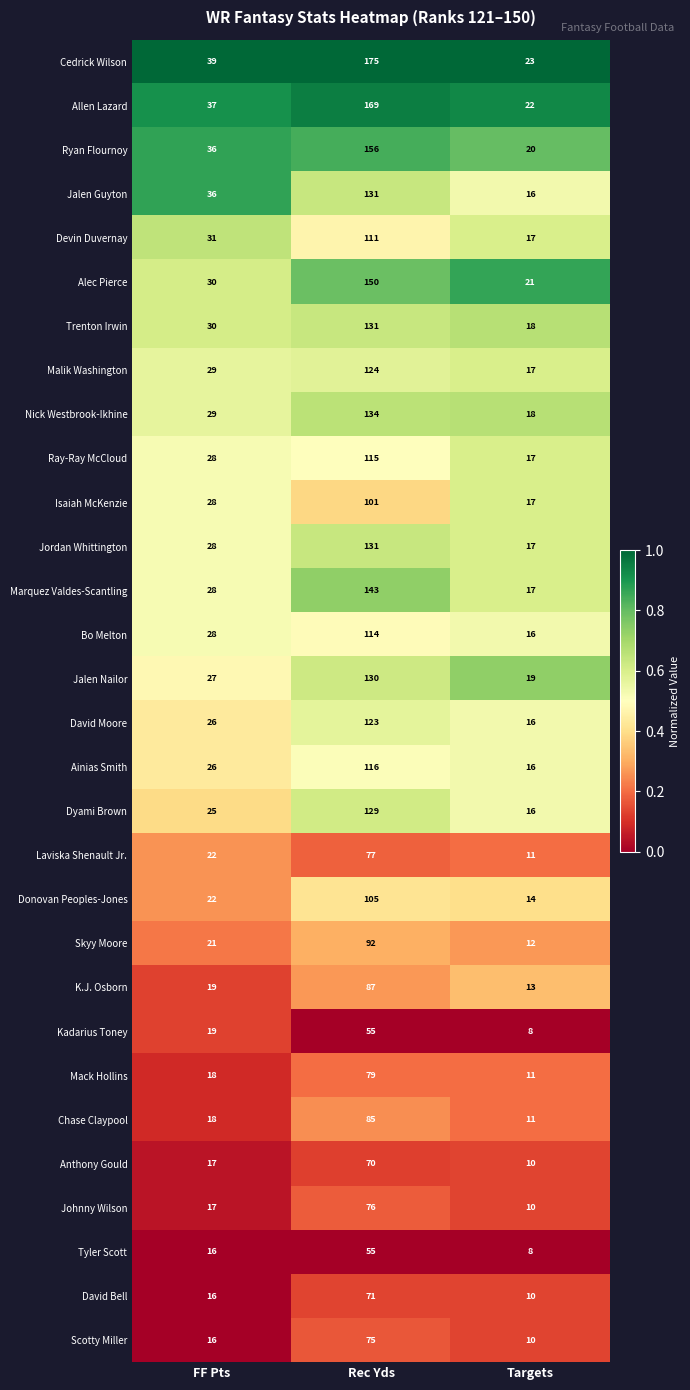

How many data points does each series have?

3